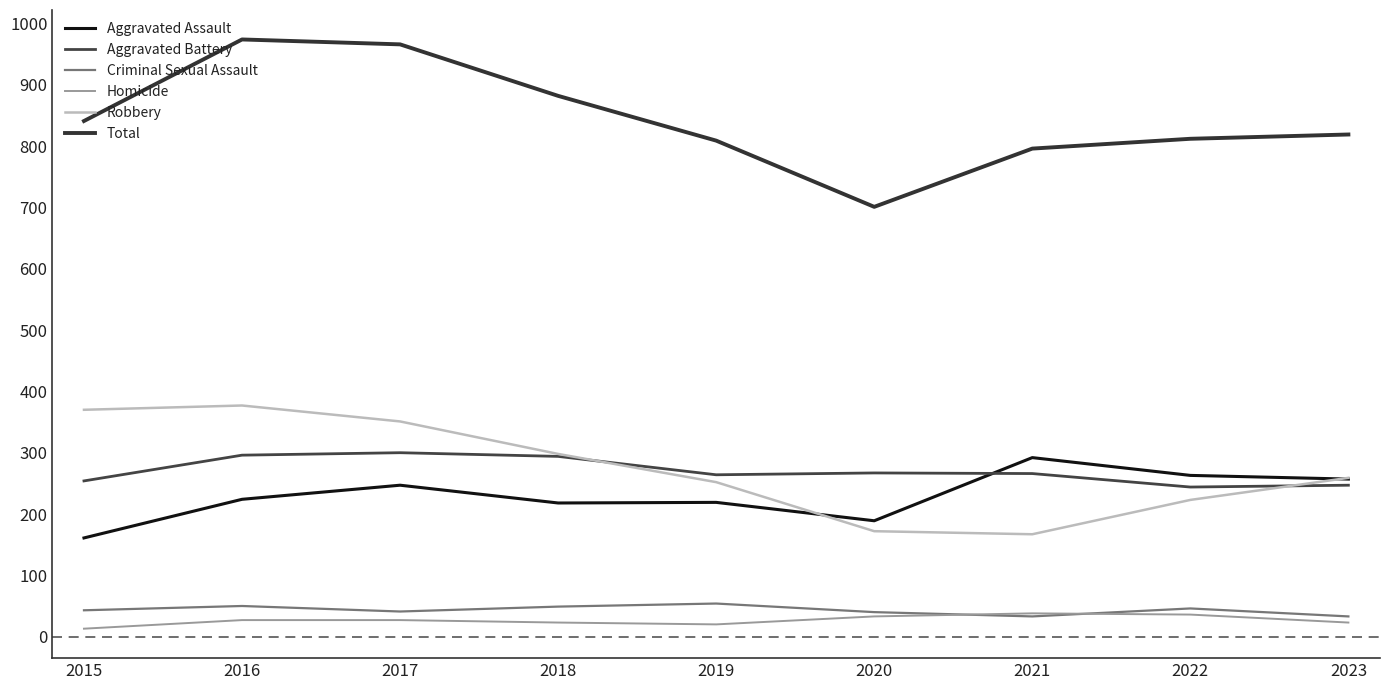

What is the maximum value shown in the chart?

974